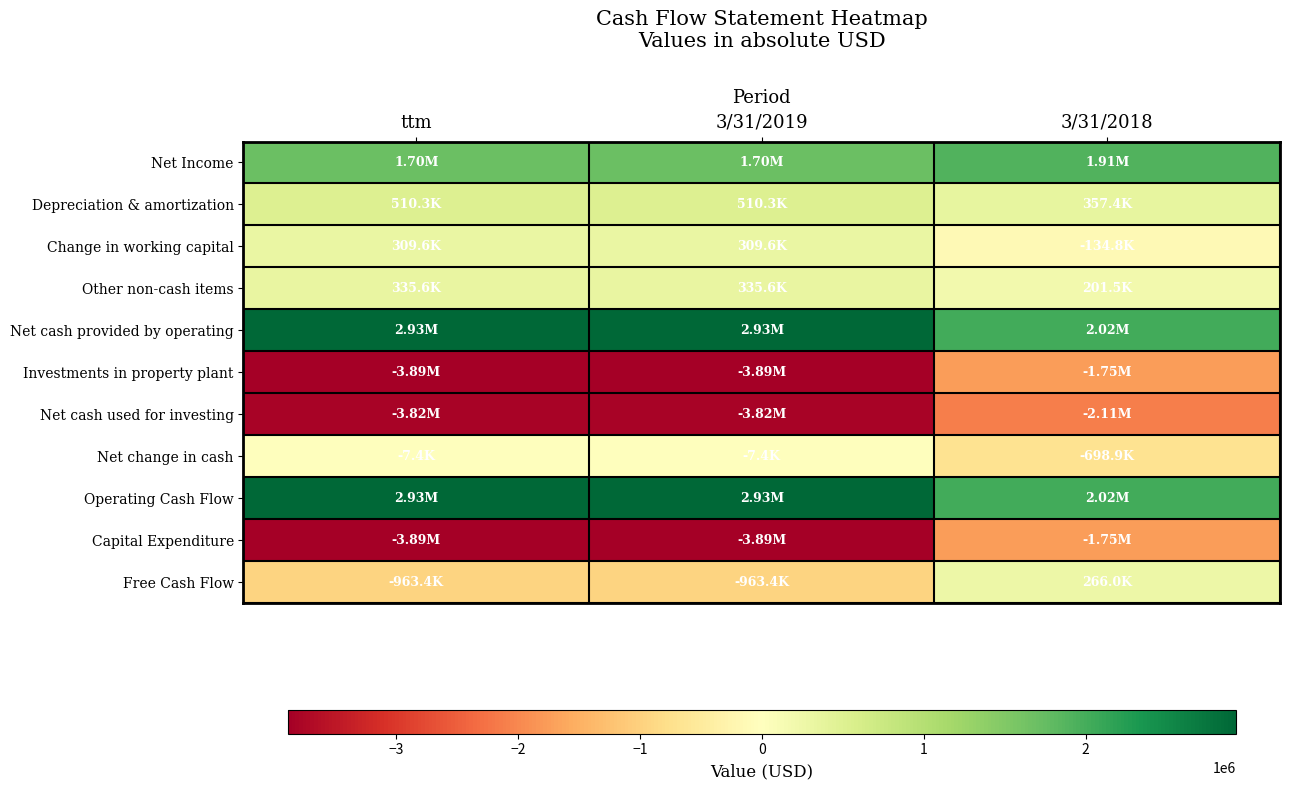

At which category does the chart reach its minimum across all series?

ttm